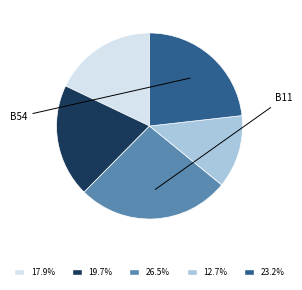

Does any single category account for the majority?

No